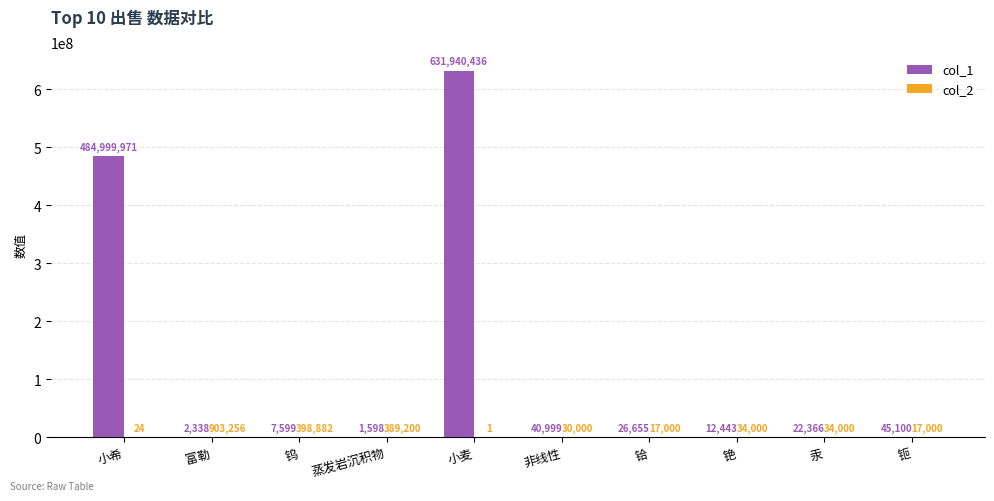

How many groups of bars are there?

10